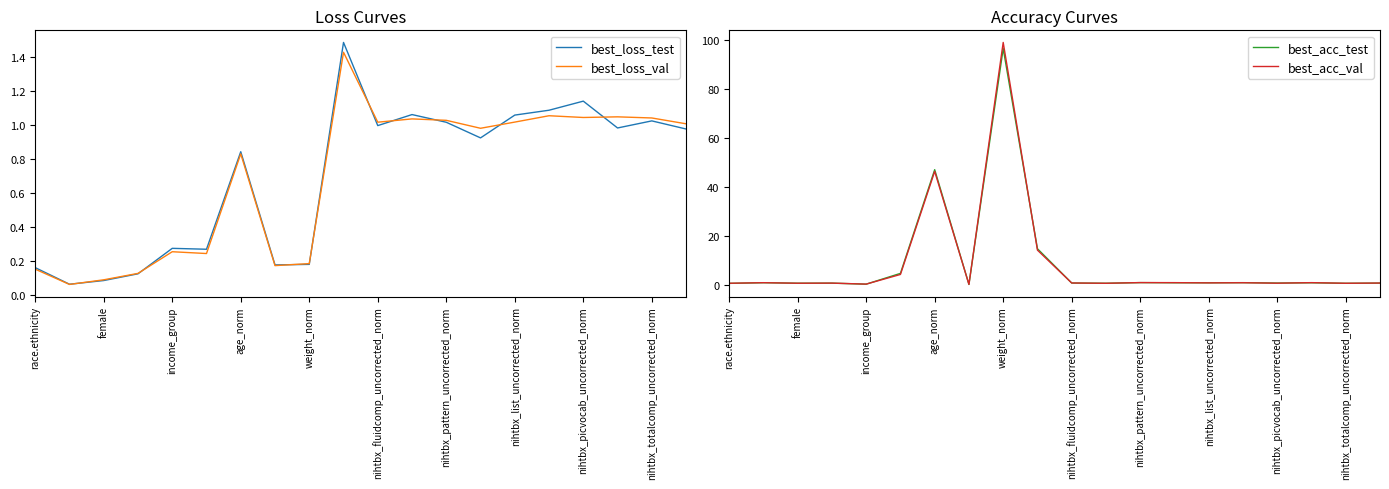

After their last crossing, which series has the higher values: best_acc_test or best_acc_val?

best_acc_val